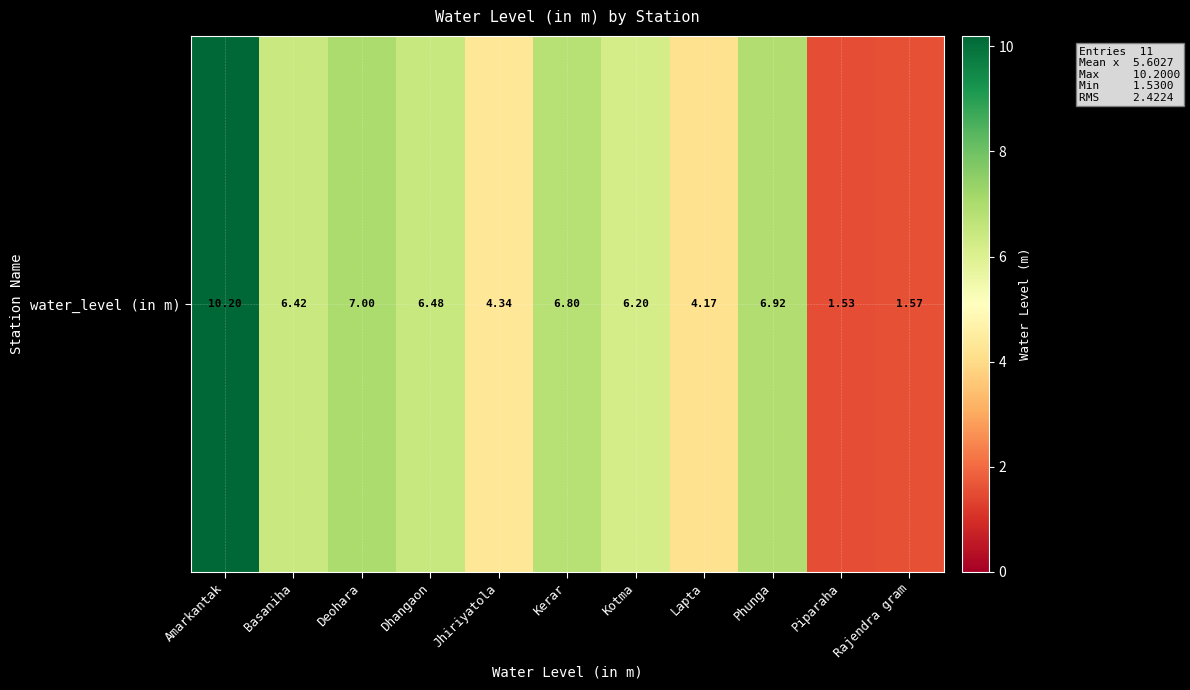

True or false: the data shows 6.4 at Basaniha.

True